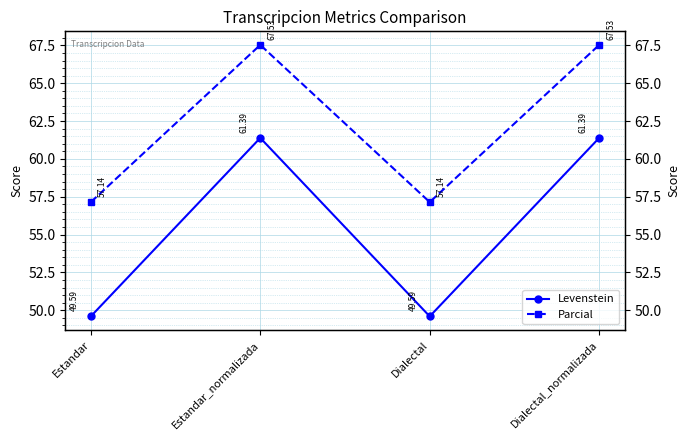

What is the label of the 2nd point from the left?

Estandar_normalizada